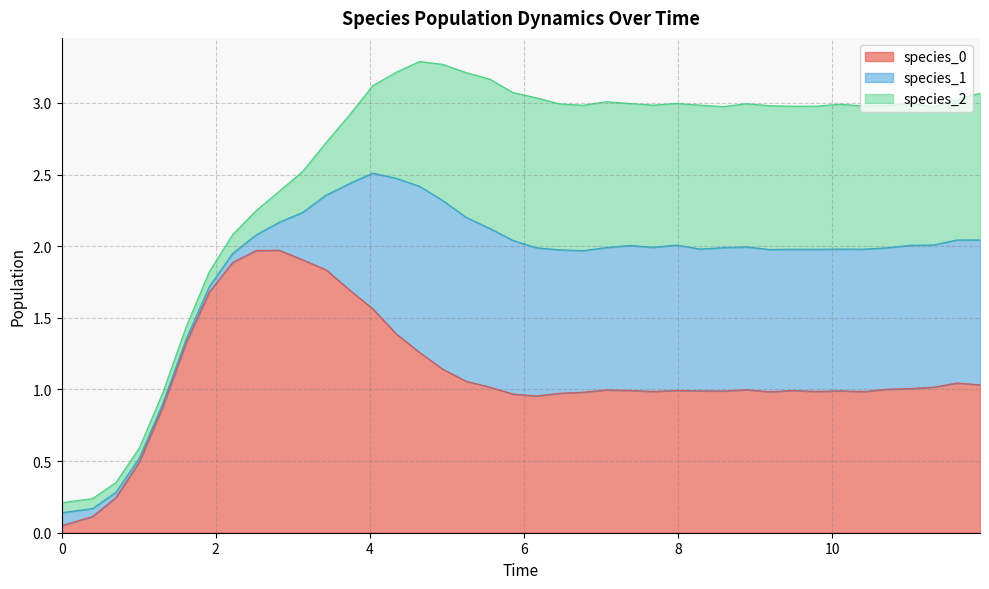

What is the maximum value for species_0?

2.0